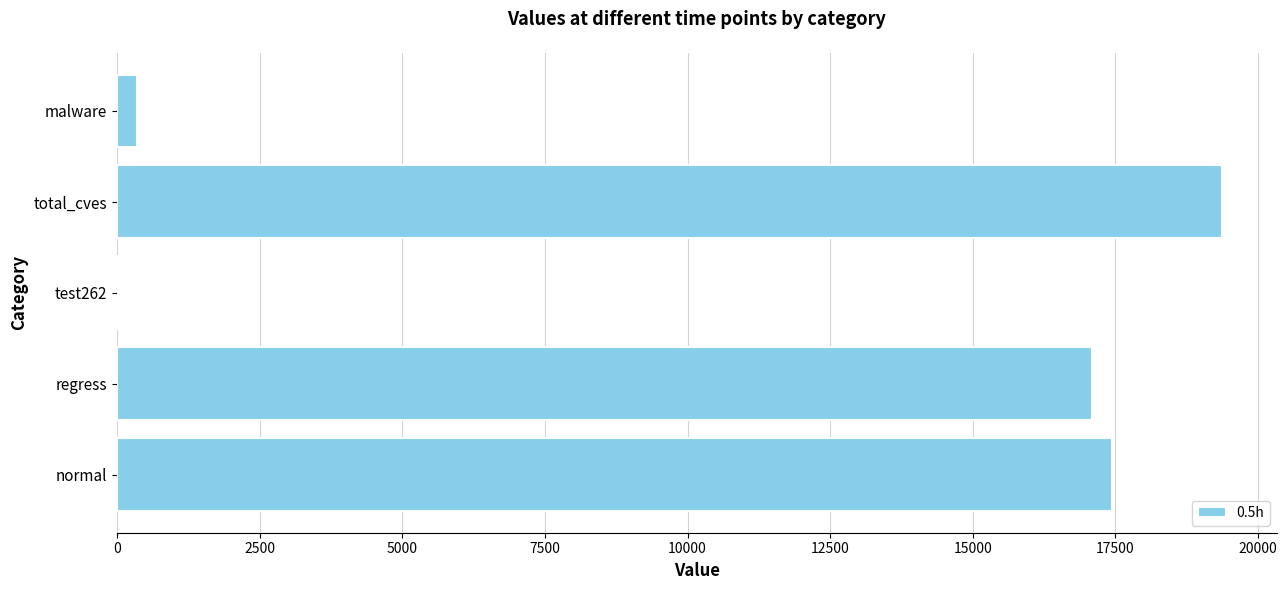

Reading bottom to top, what are all the values shown in this chart?

normal=17433.8	regress=17083.0	test262=23.2	total_cves=19361.0	malware=354.8